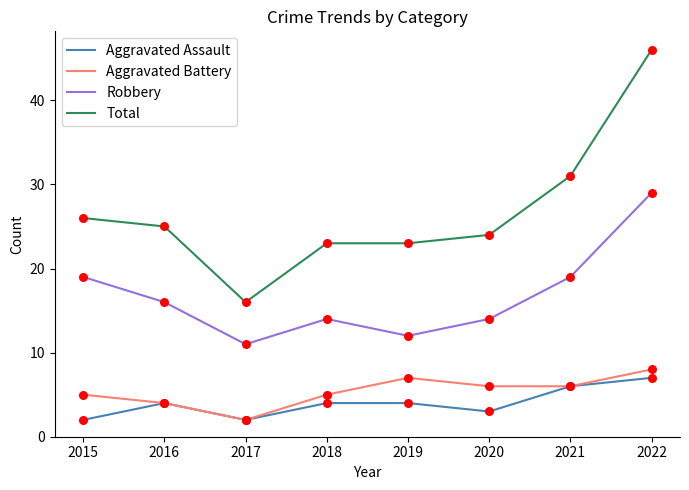

What are all the series names shown in the legend?

Aggravated Assault, Aggravated Battery, Robbery, Total